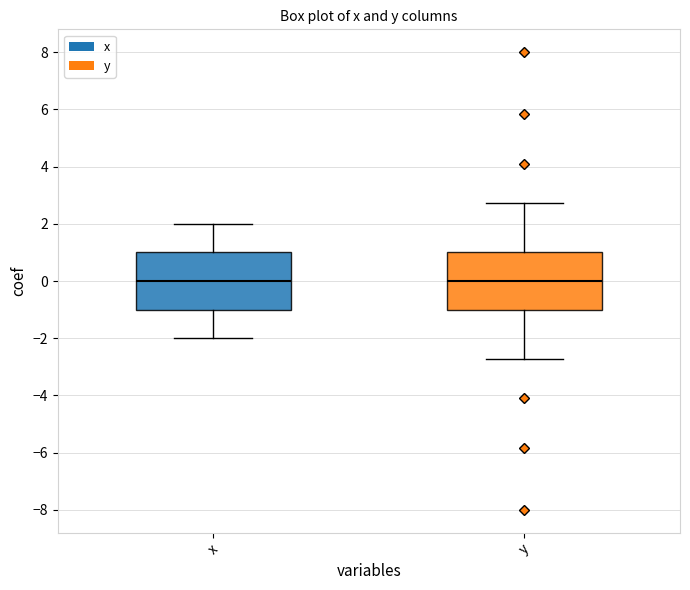

Reading left to right, read every box against the y-axis: the position of its median line, the range the box covers, and the ends of its whiskers. The values are not printed on the chart, so give them approximately, as read against the axis.

x: median 0.0, box -1.0 to 1.0, whiskers -2.0 to 2.0
y: median 0.0, box -1.0 to 1.0, whiskers -2.8 to 2.8